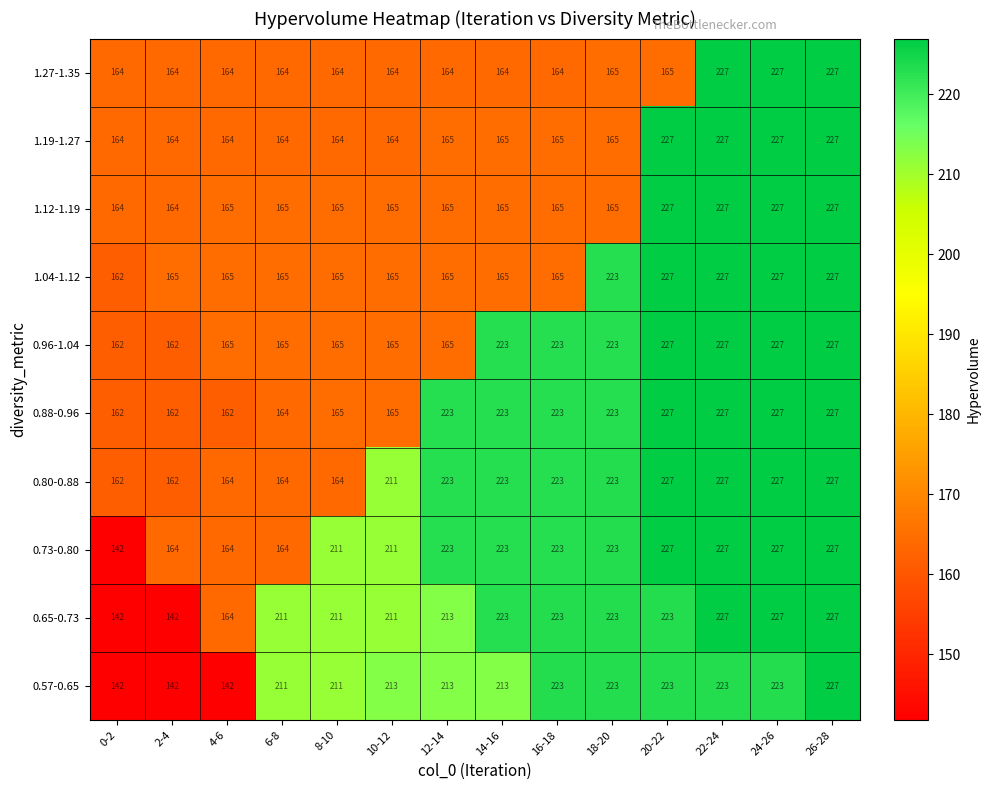

What value does the 1.04-1.12 series have at 26-28, to the nearest 10?

230